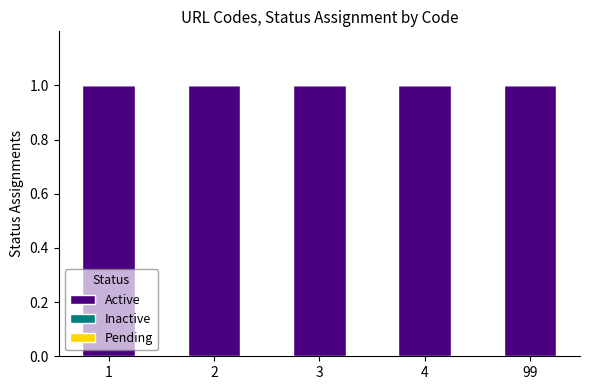

At which category is the sum across all series the highest?

1